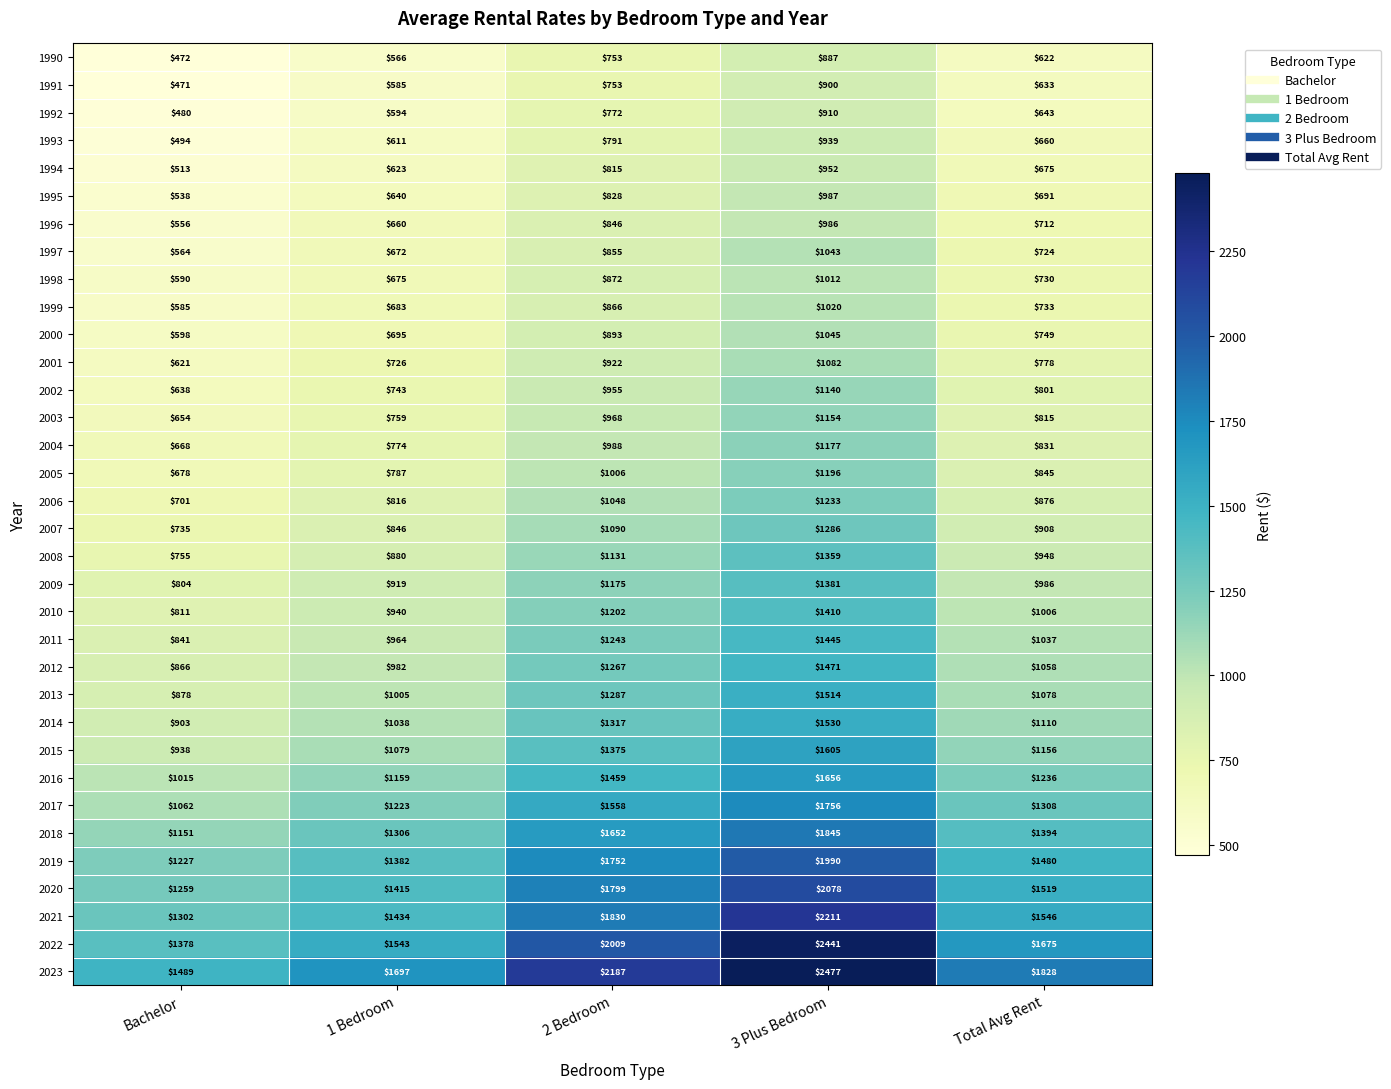

Is it true that 2001 equals 1093 at Total Avg Rent?

False